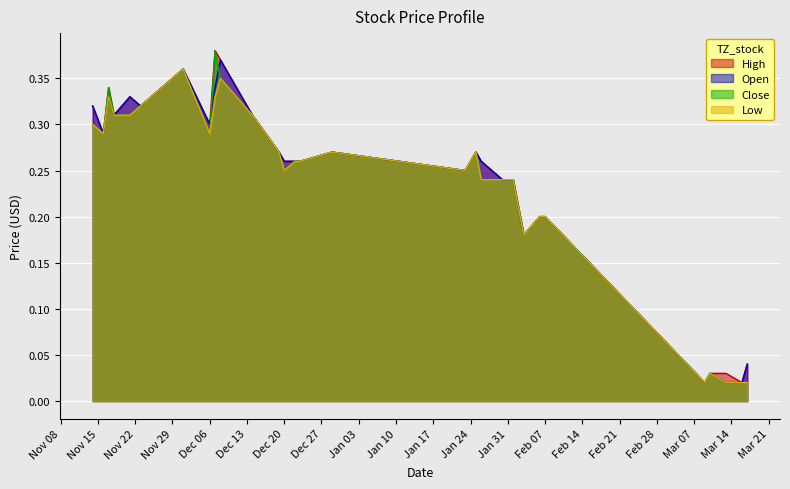

At which label is High closest to 0?

2017-03-09